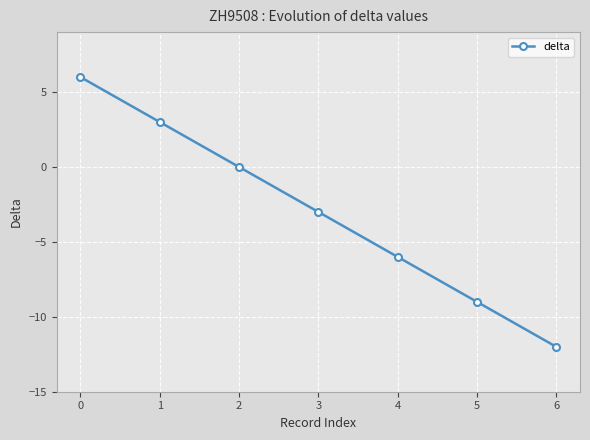

Reading right to left, list all the values displayed in this chart.

-12	-9	-6	-3	0	3	6